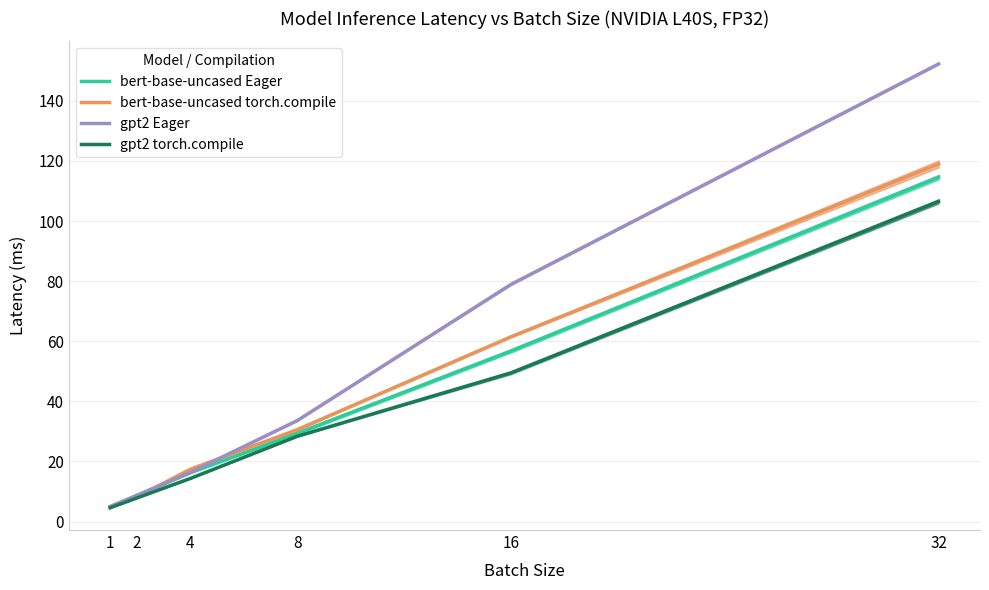

Which category has the lowest value in the gpt2 Eager series?

1